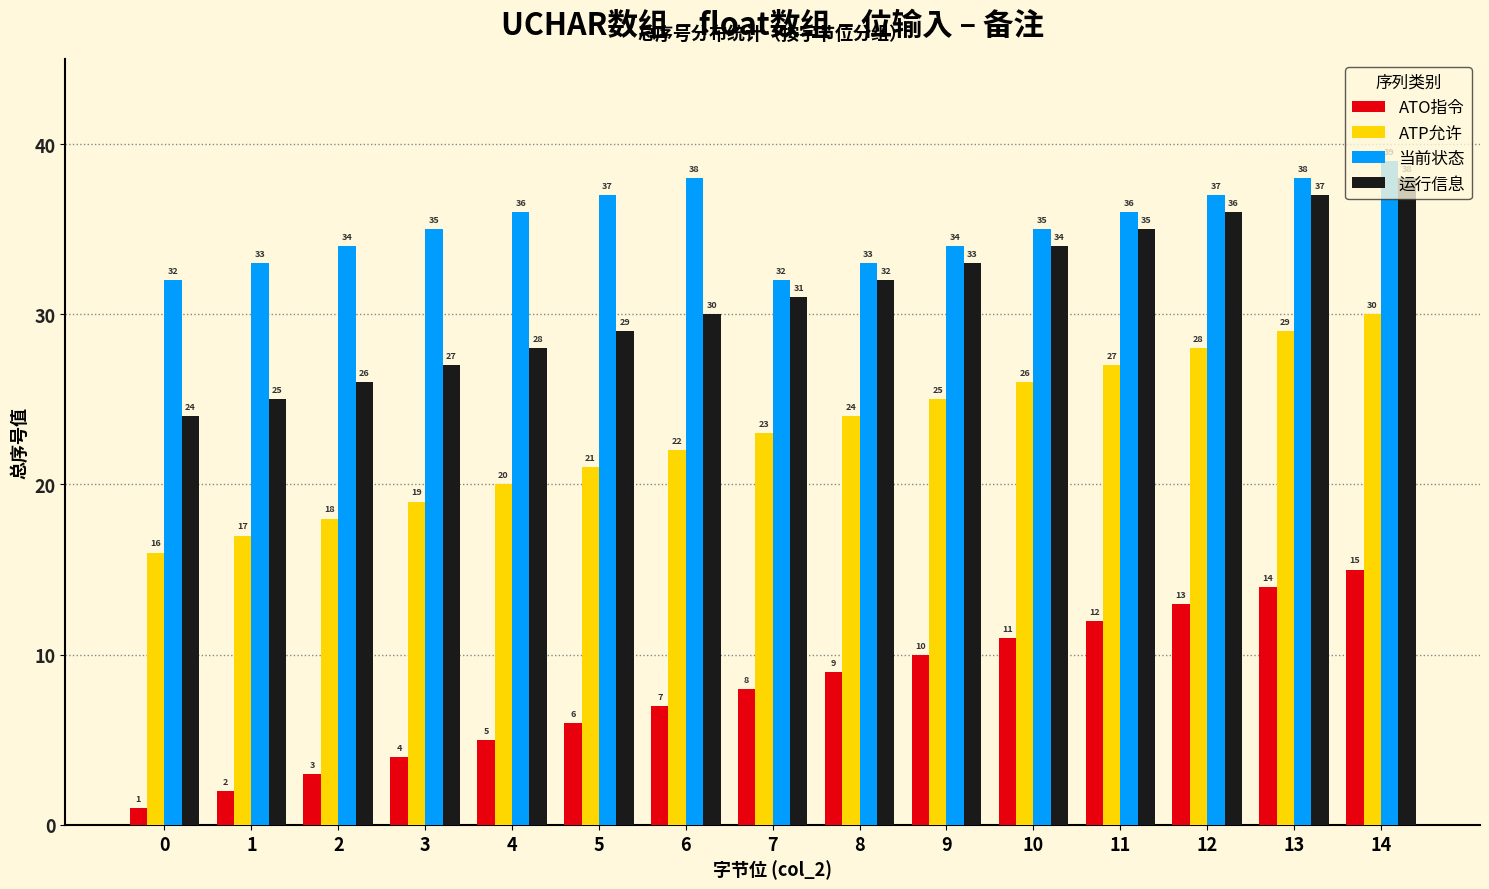

What is the sum of all ATO指令 values?

120